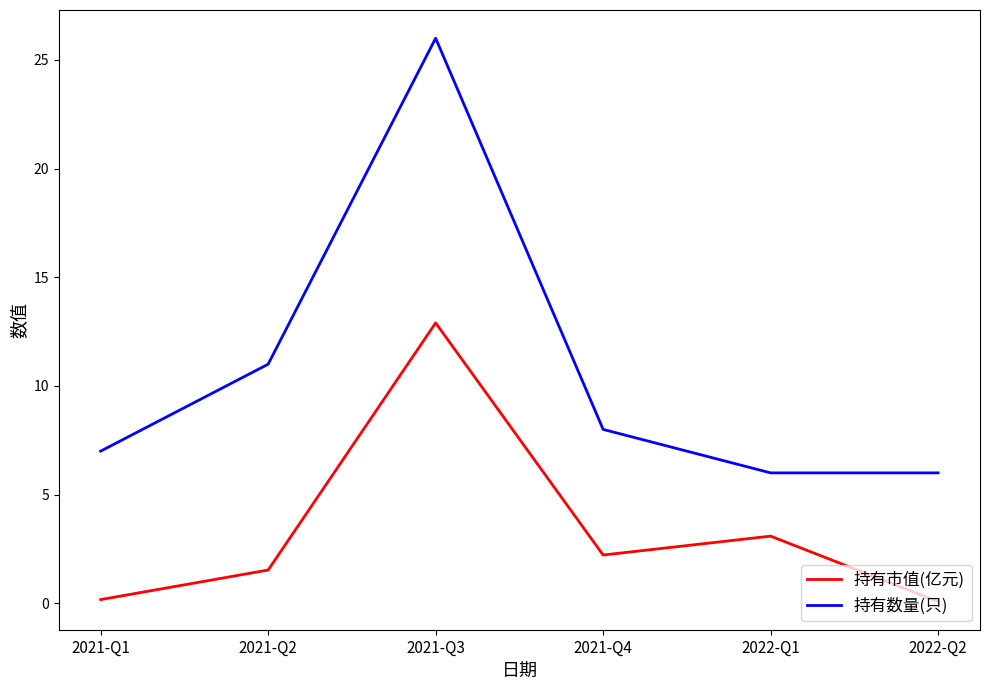

Is it true that 持有市值(亿元) equals 2.2 at 2021-Q4?

True